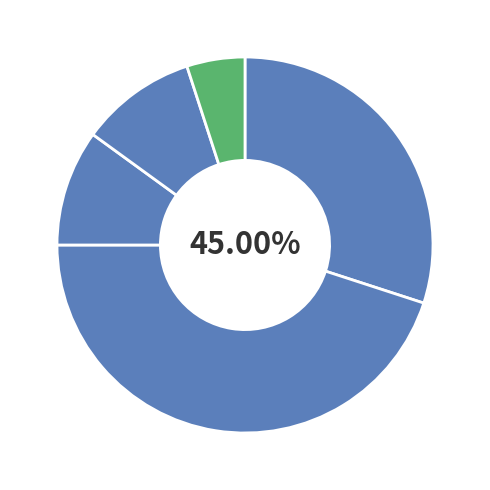

Which category has the biggest portion of the pie?

1